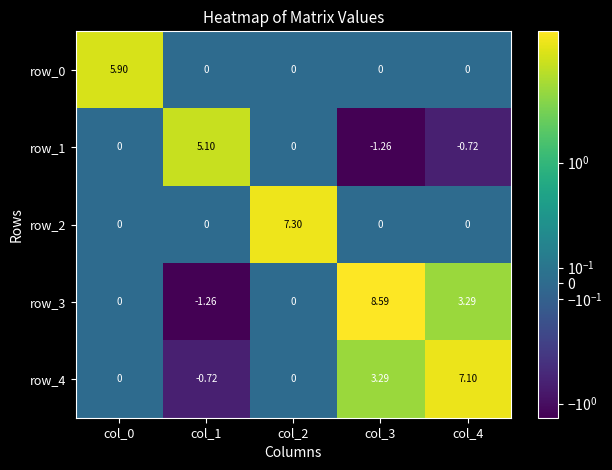

List the series in order of their peak value, lowest first.

row_1, row_0, row_4, row_2, row_3